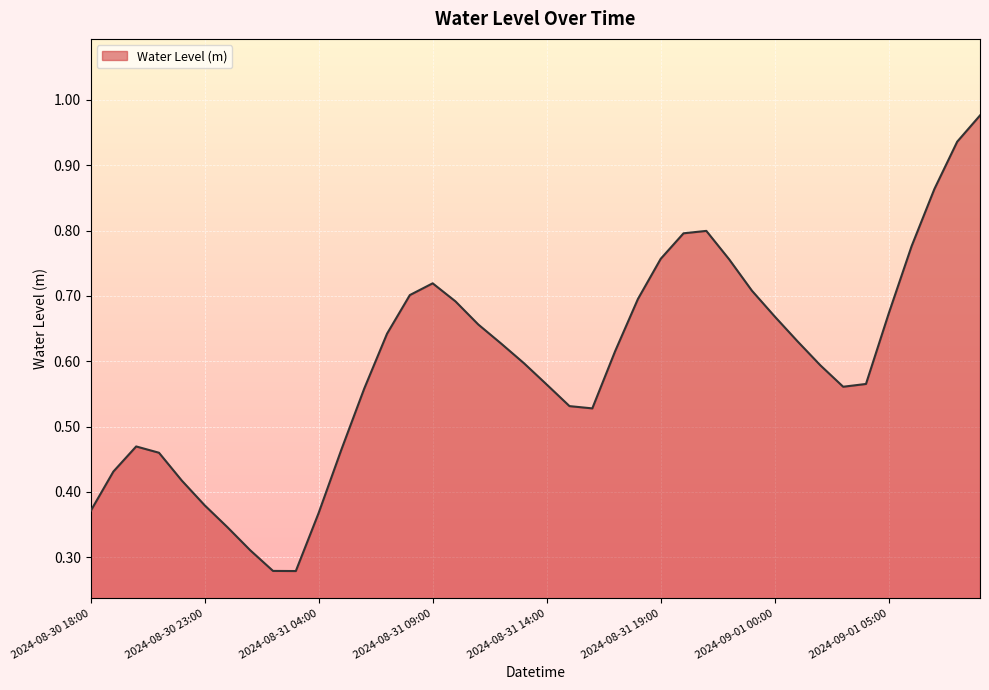

Does the chart display data point markers on the line(s)?

No